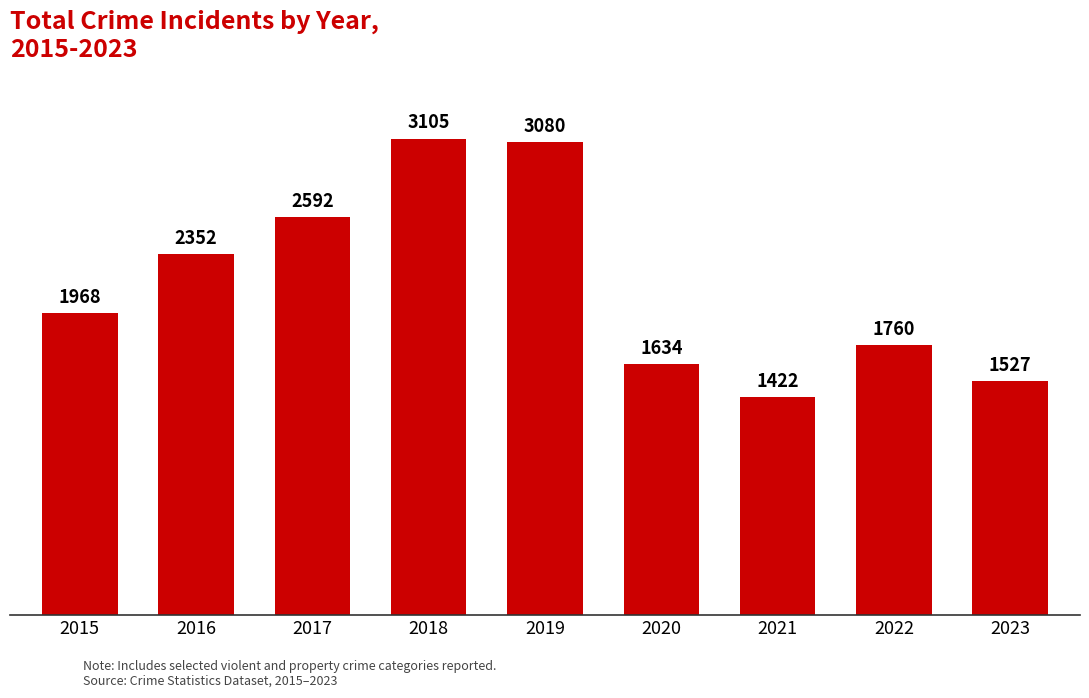

The chart shows a value of 1968 at 2015. True or false?

True